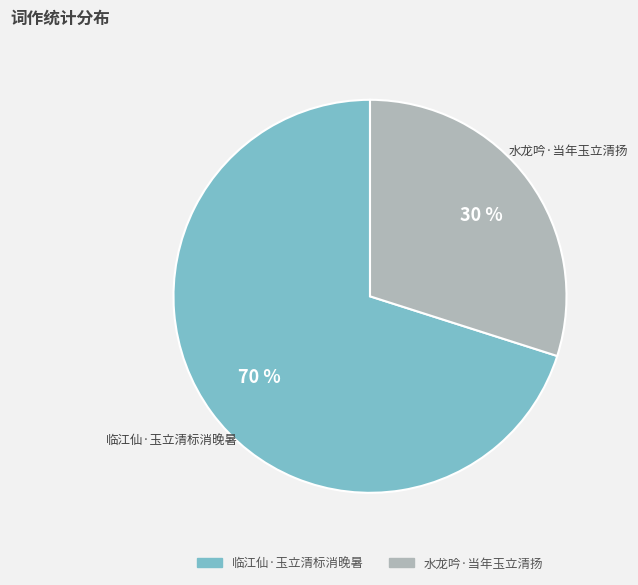

To the nearest percent, what is the average slice percentage?

50%